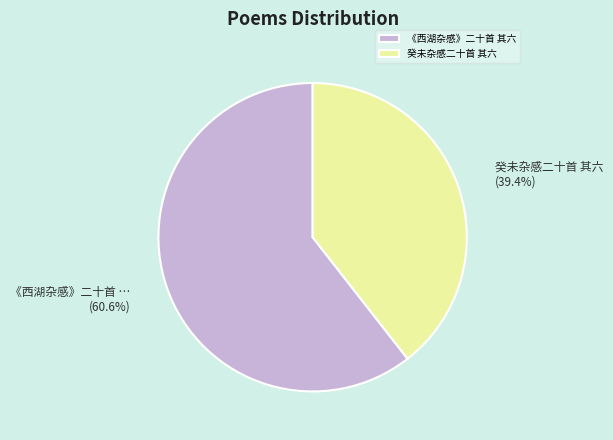

Between 《西湖杂感》二十首 其六 and 癸未杂感二十首 其六, which is larger?

《西湖杂感》二十首 其六